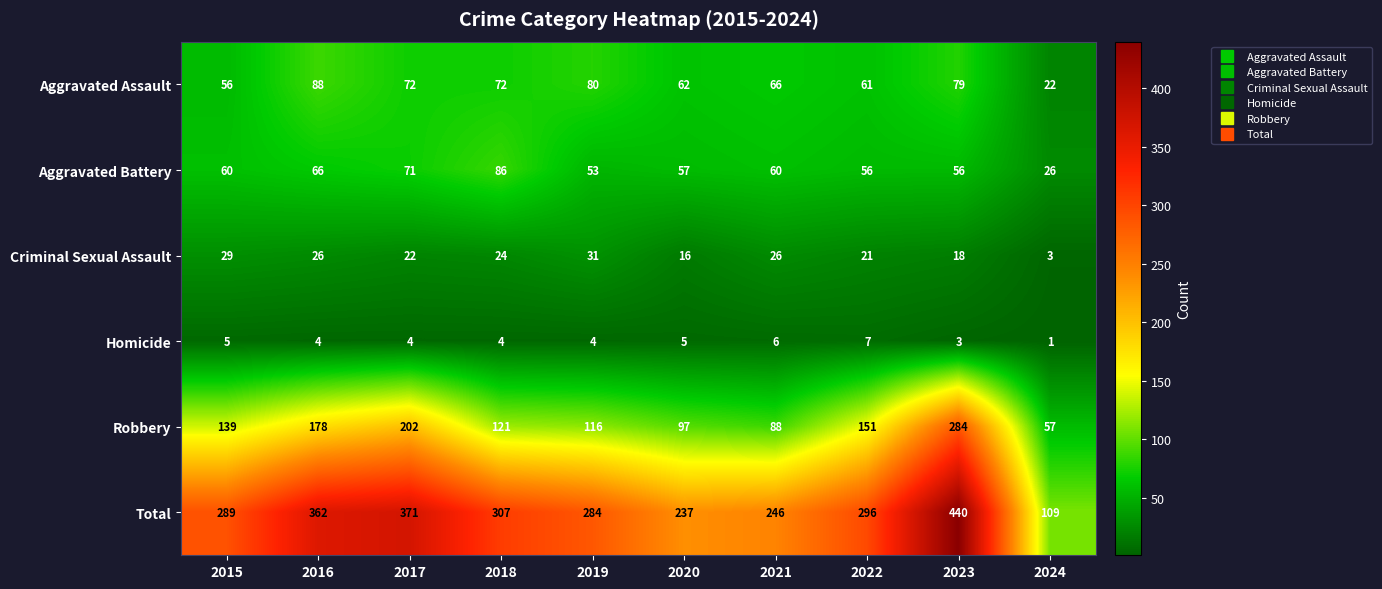

How many categories are shown in the chart?

10